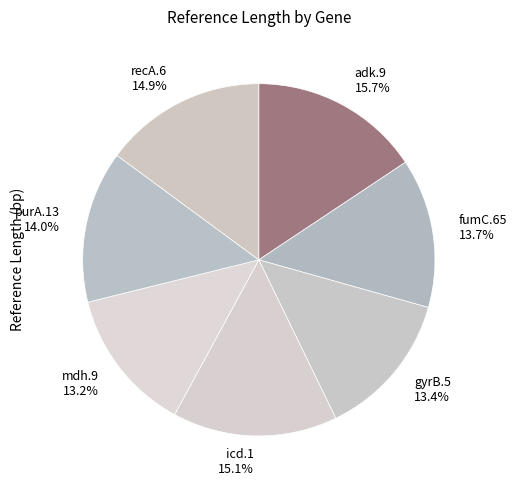

Is there a majority slice in this chart?

No